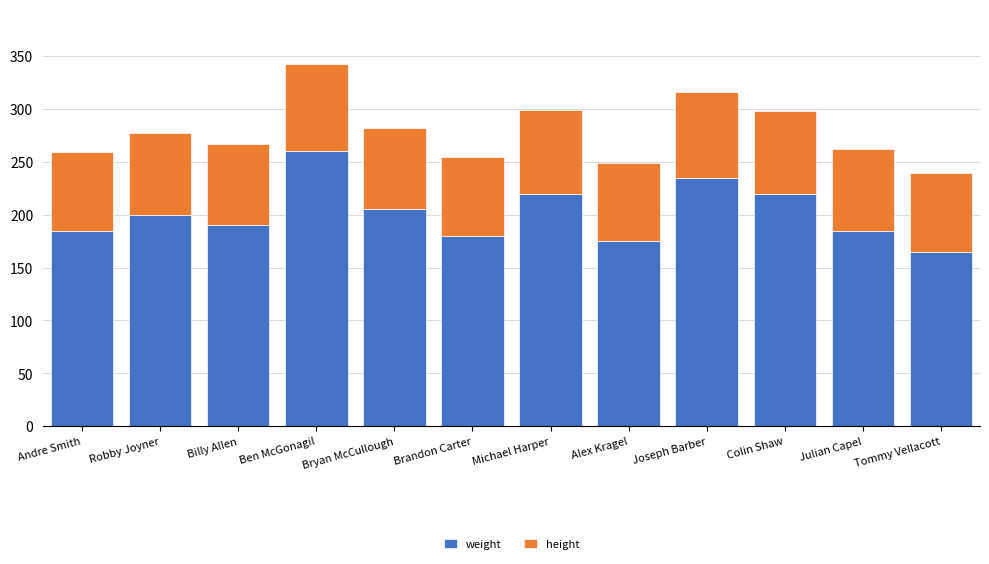

The value of weight at Colin Shaw is 220. True or false?

True